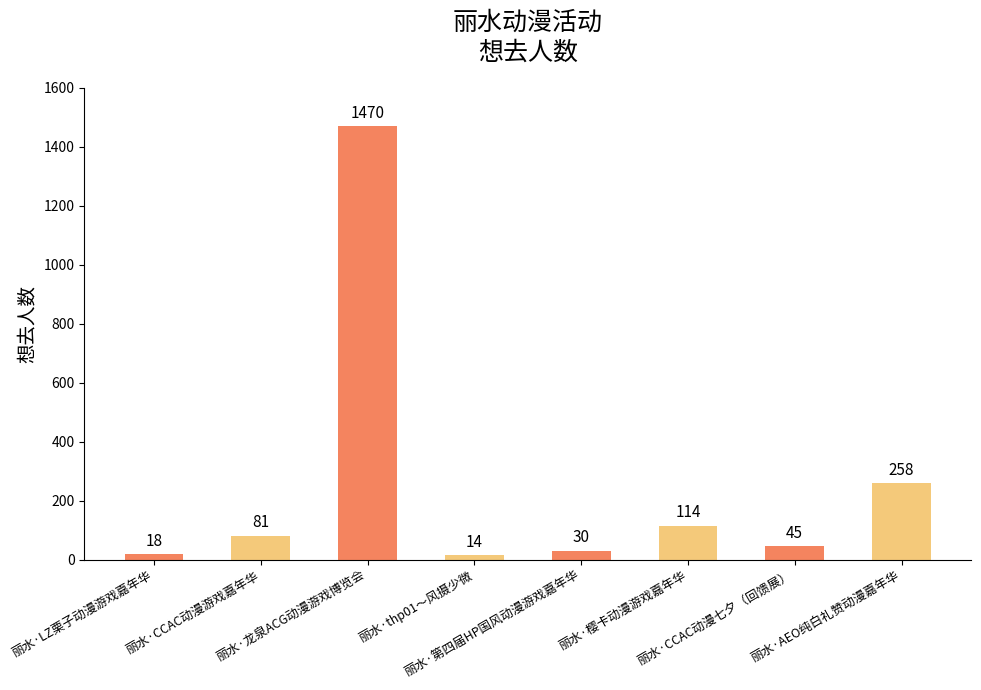

What is the change in value from 丽水·樱卡动漫游戏嘉年华 to 丽水·CCAC动漫七夕（回馈展）?

-69